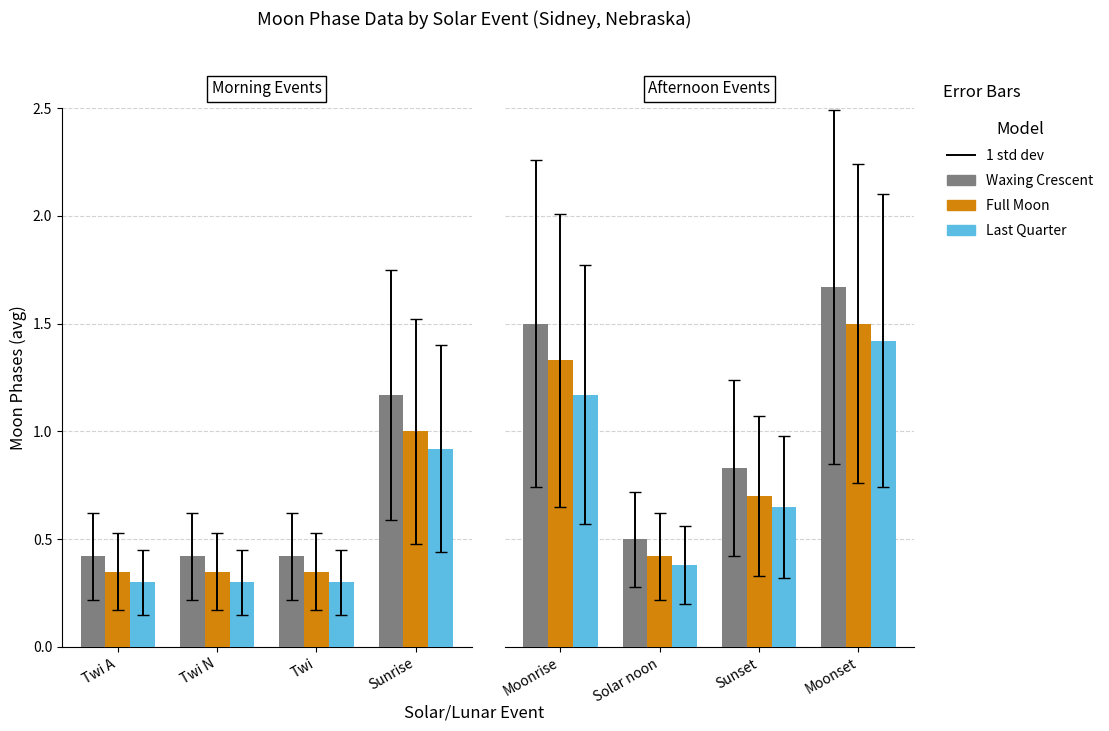

At which label is Last Quarter closest to 0?

Solar noon